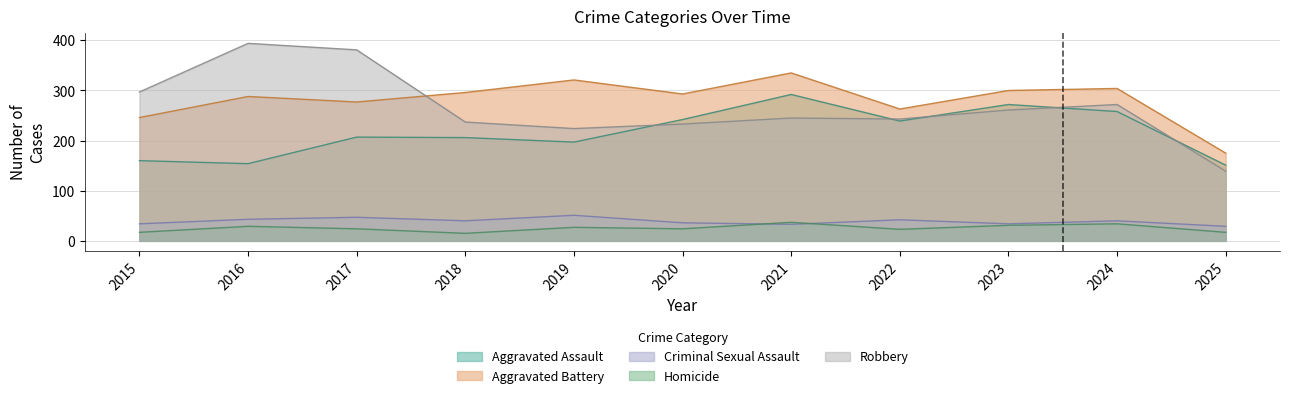

Does the chart have visible grid lines?

Yes